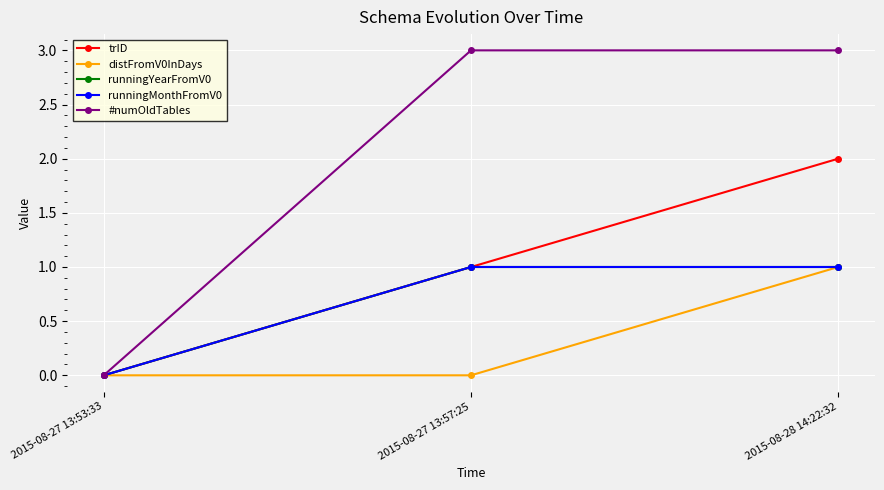

The trID series shows 0 at 2015-08-27 13:53:33. True or false?

True